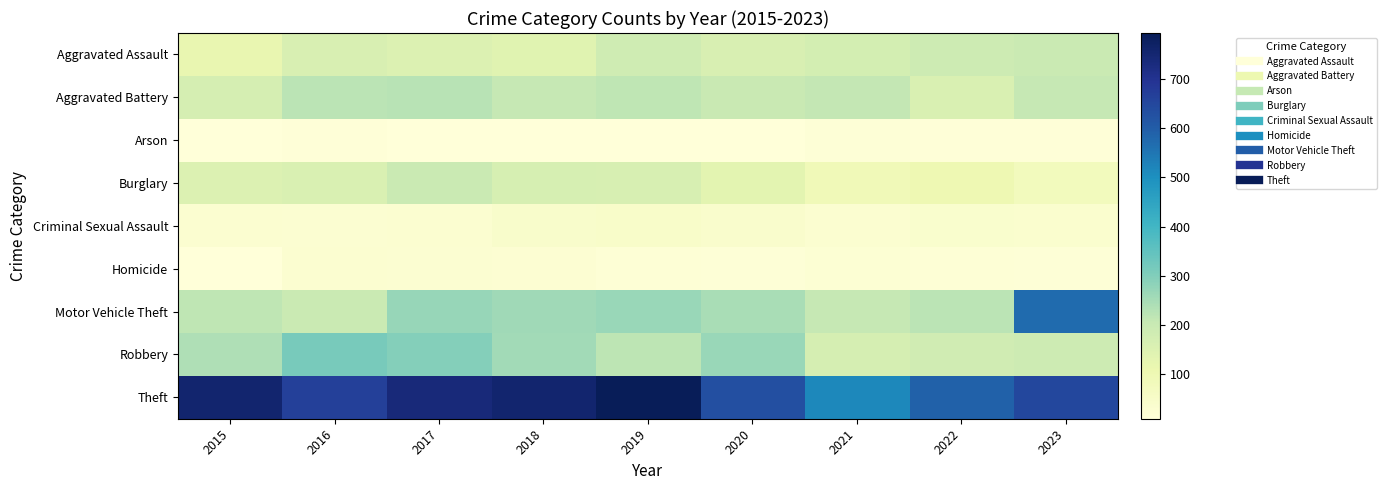

Reading left to right, transcribe all the data shown in this chart.

Aggravated Assault: 2015=120	2016=162	2017=153	2018=141	2019=185	2020=160	2021=175	2022=188	2023=198
Aggravated Battery: 2015=171	2016=224	2017=225	2018=207	2019=216	2020=202	2021=211	2022=158	2023=206
Arson: 2015=13	2016=15	2017=10	2018=10	2019=13	2020=13	2021=17	2022=14	2023=14
Burglary: 2015=153	2016=159	2017=199	2018=169	2019=165	2020=133	2021=90	2022=102	2023=78
Criminal Sexual Assault: 2015=34	2016=31	2017=34	2018=46	2019=48	2020=42	2021=32	2022=39	2023=36
Homicide: 2015=11	2016=32	2017=29	2018=26	2019=21	2020=19	2021=24	2022=20	2023=19
Motor Vehicle Theft: 2015=215	2016=198	2017=273	2018=259	2019=267	2020=248	2021=206	2022=224	2023=572
Robbery: 2015=237	2016=315	2017=296	2018=256	2019=218	2020=268	2021=171	2022=183	2023=189
Theft: 2015=754	2016=667	2017=735	2018=755	2019=793	2020=628	2021=515	2022=591	2023=647